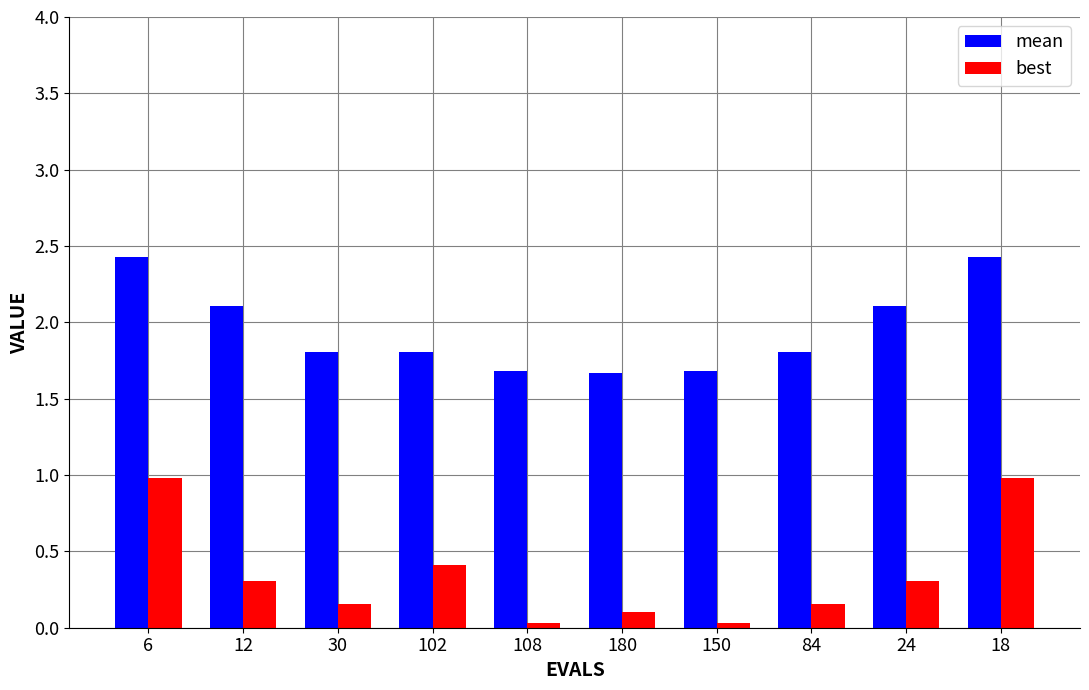

What is the maximum value shown in the chart?

2.4